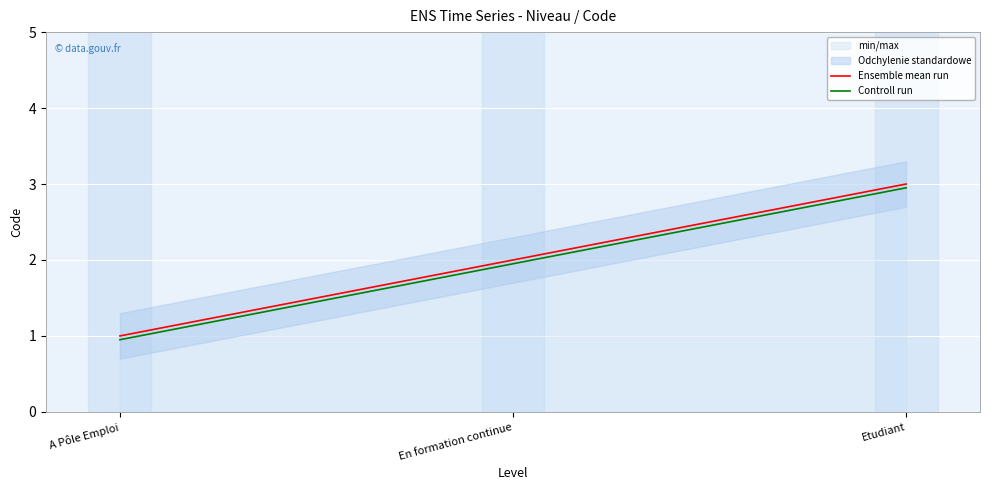

Count the Ensemble mean run values in the range 1 to 3.

3